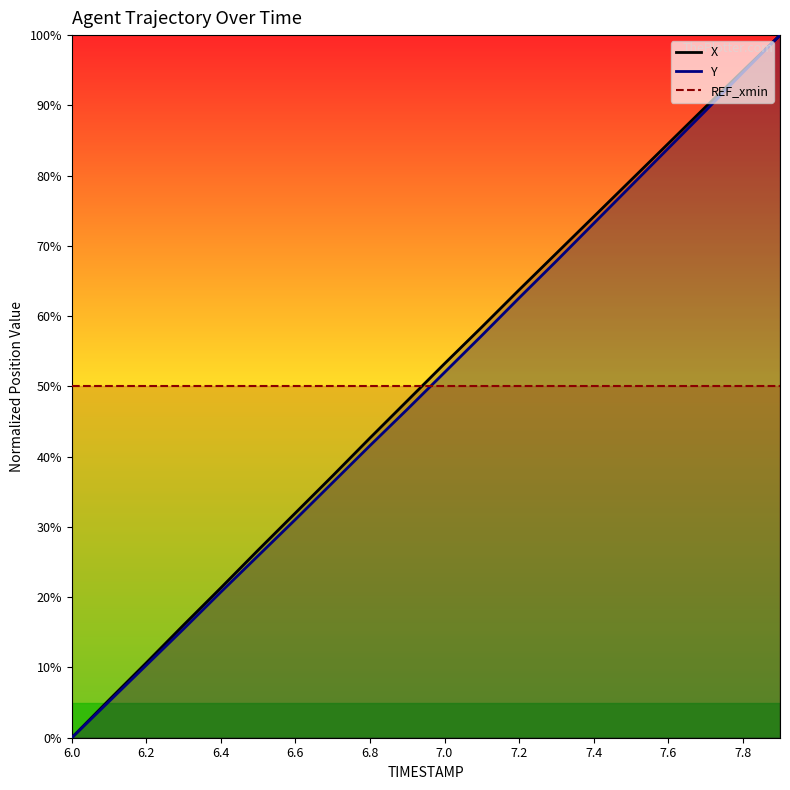

Is it true that Y equals 0.0 at 6.0?

True